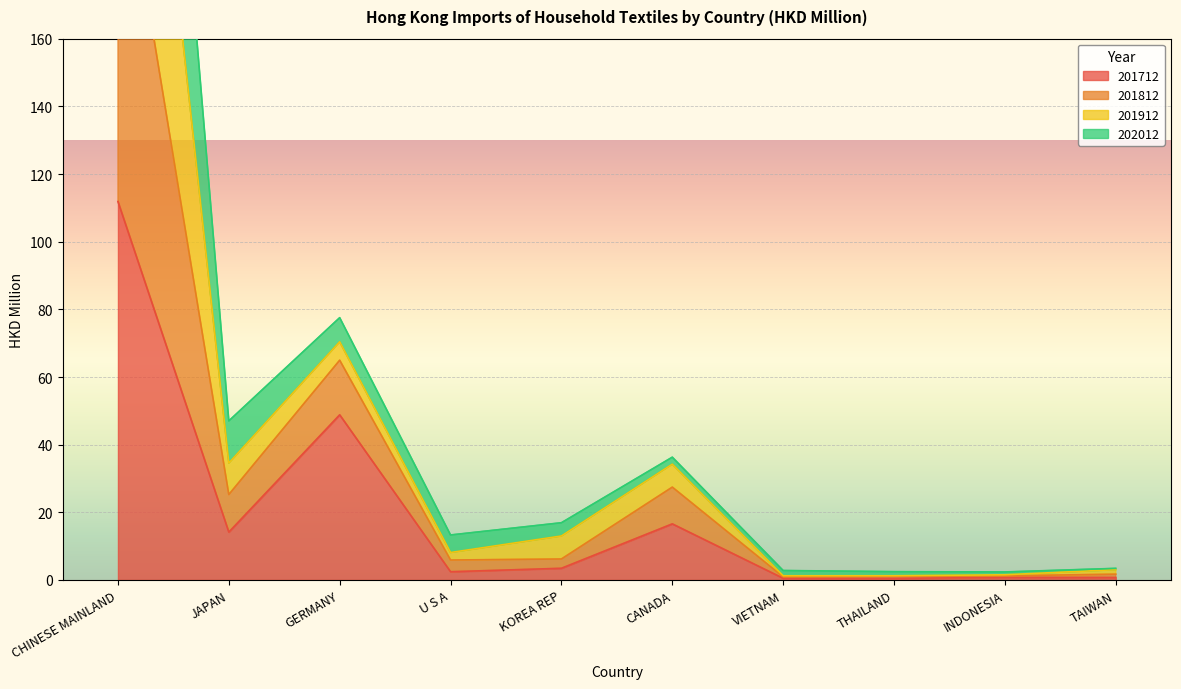

Which has a higher value, VIETNAM or TAIWAN?

TAIWAN